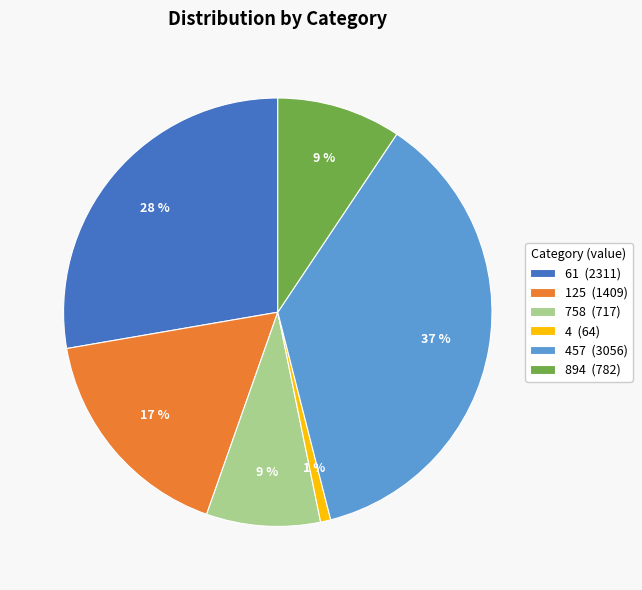

Which slice is the largest?

457 (3056)